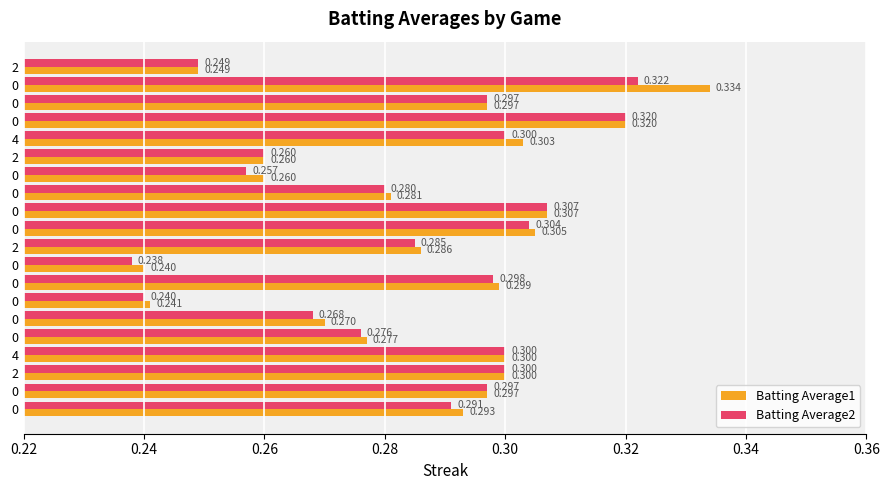

What are all the series names shown in the legend?

Batting Average1, Batting Average2